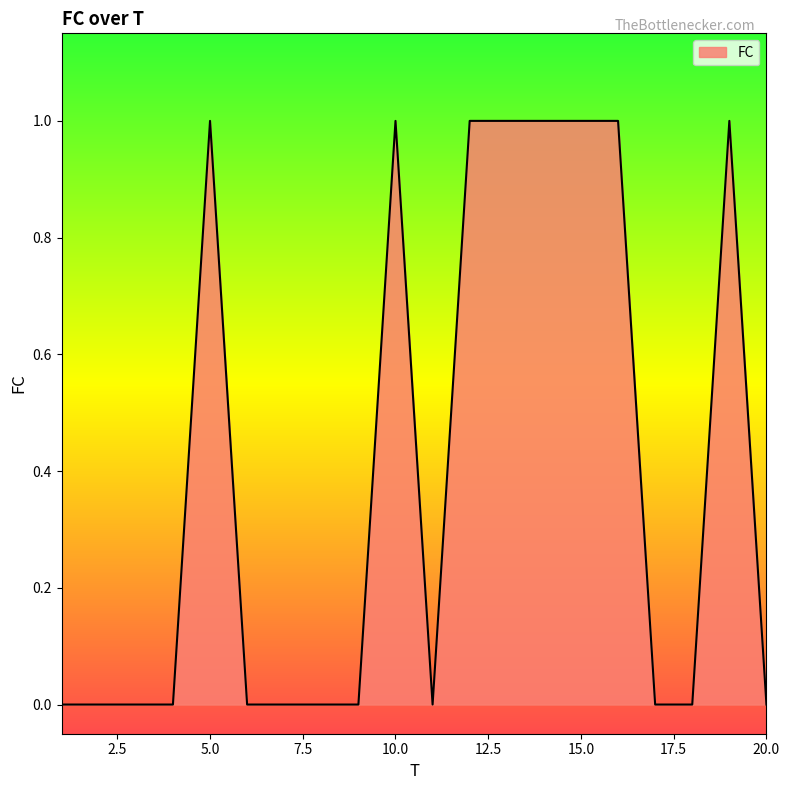

Is this an area chart (filled region under the line)?

Yes